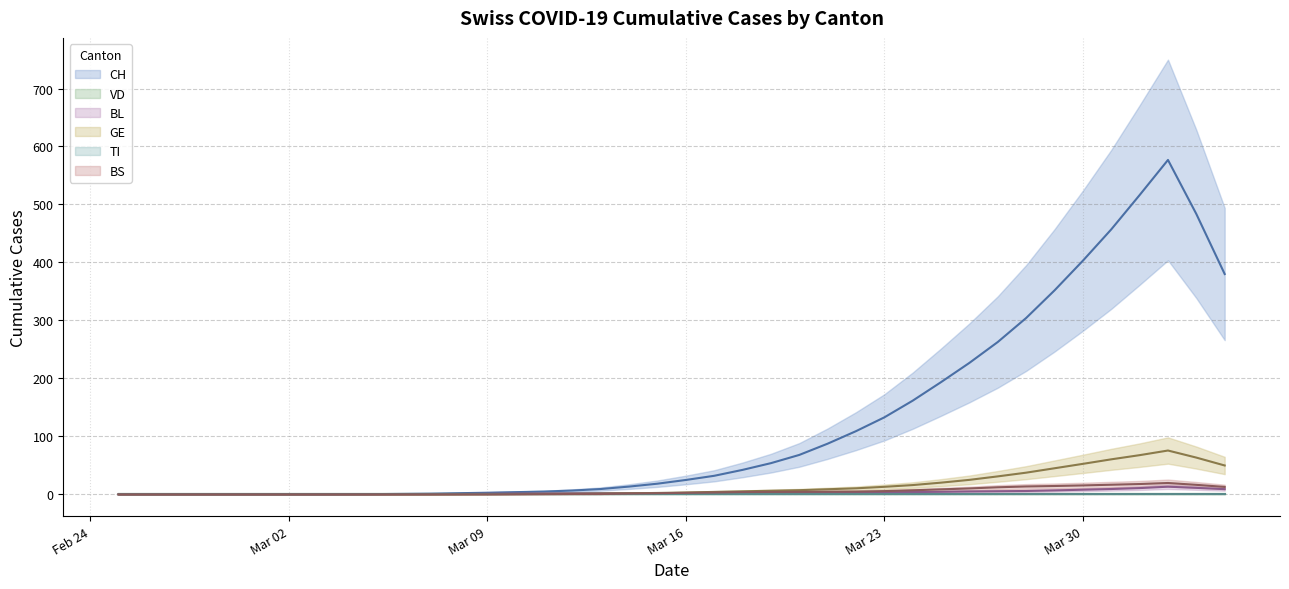

The value of BL at 16 is 2. True or false?

True